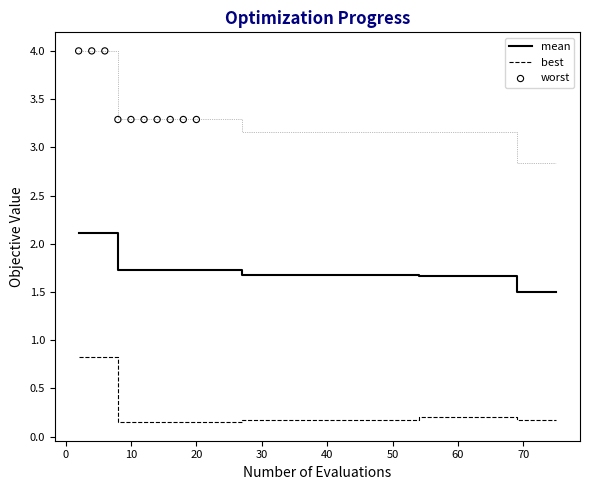

True or false: mean and best cross at least once.

False